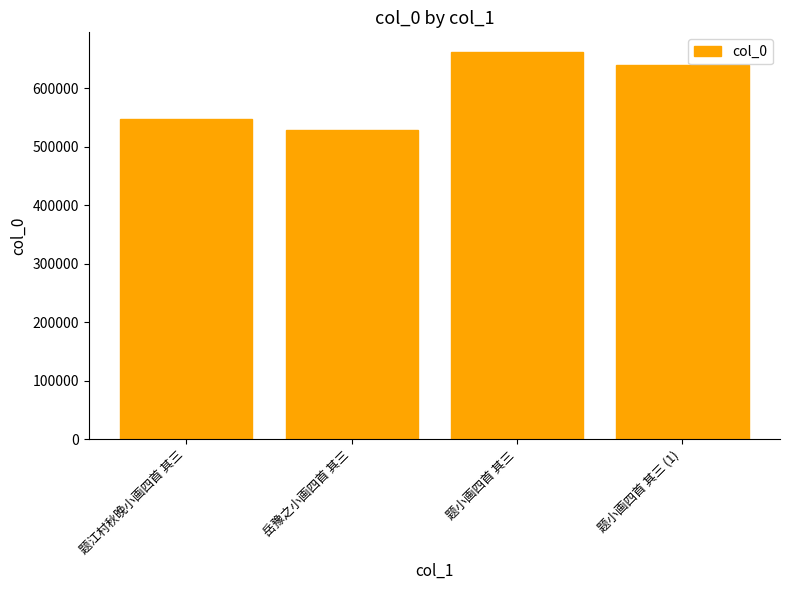

Which category has the highest value across all series?

题小画四首 其三